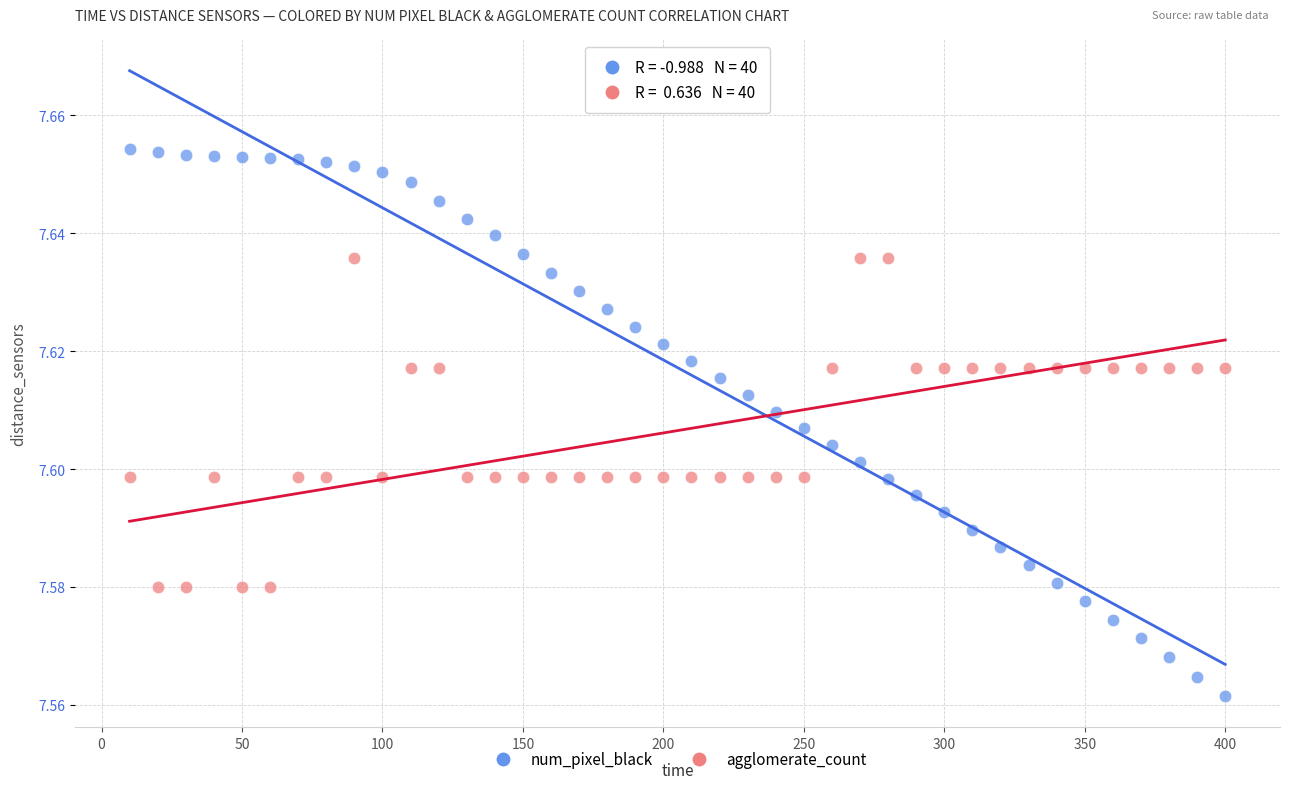

What is the X range (max minus min) for the scatter plot?

390.0